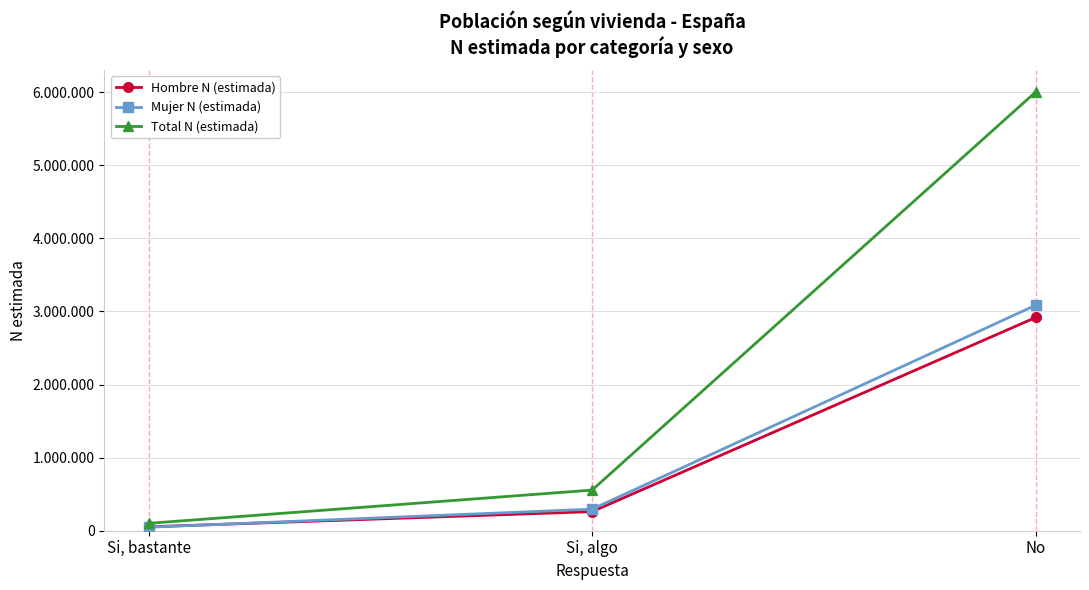

What is the maximum value for Total N (estimada)?

6001579